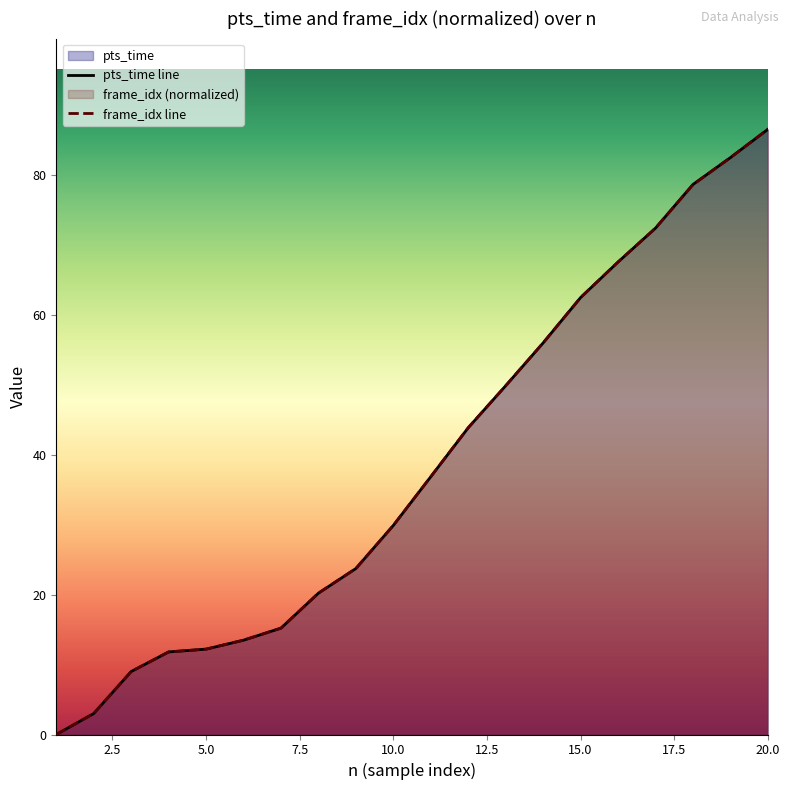

Which category has the highest value across all series?

20.0